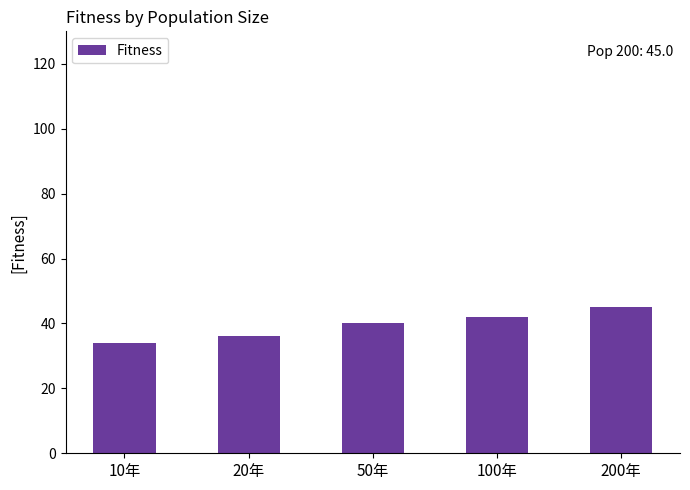

What is the label of the 4th bar from the left?

100年